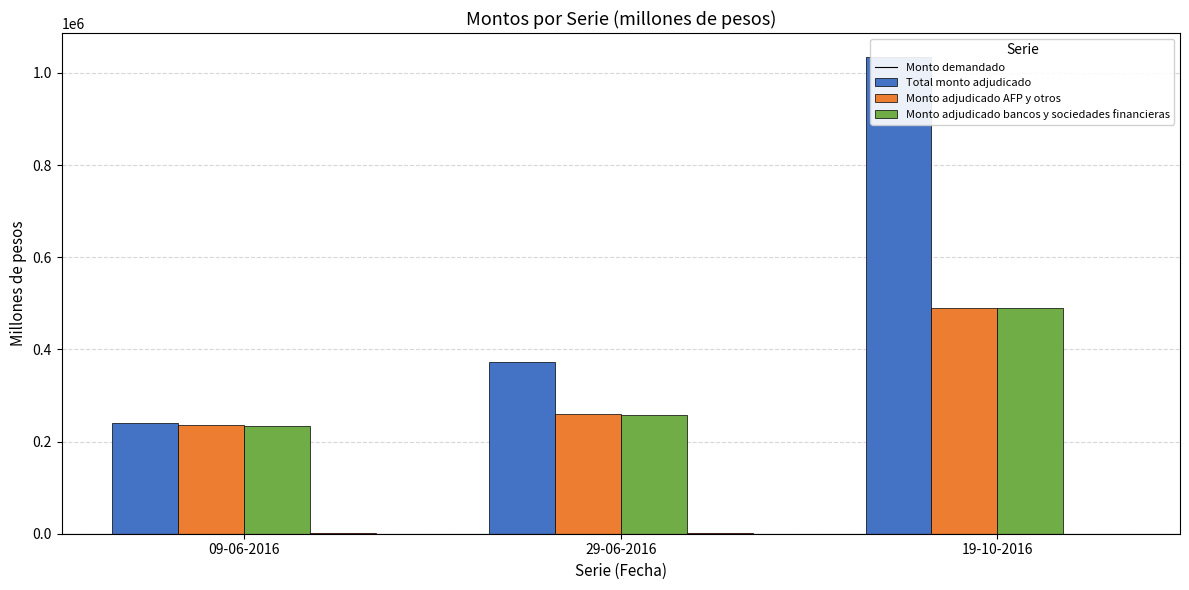

What is the label of the 1st bar from the right?

19-10-2016